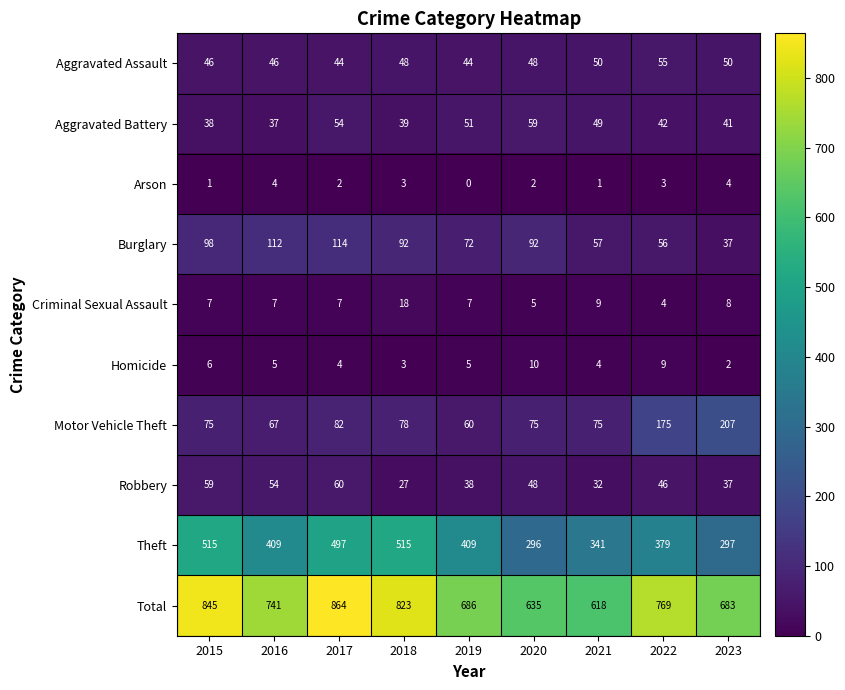

Count the number of categories in the chart.

9